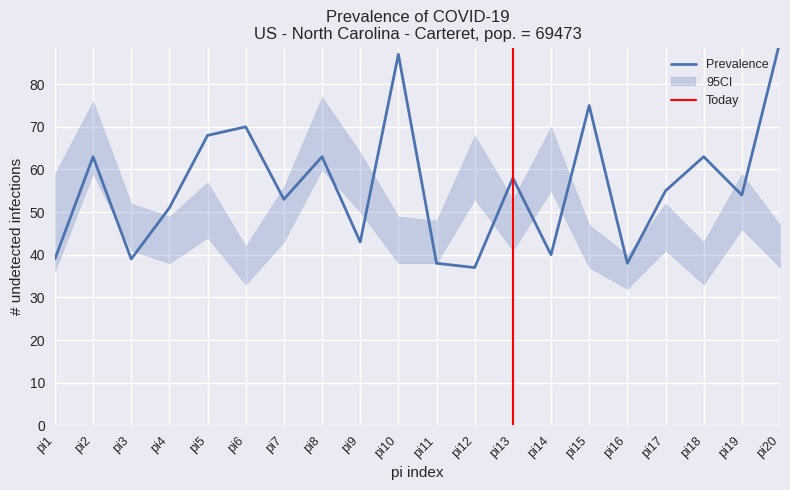

At which category is the sum across all series the highest?

pi2